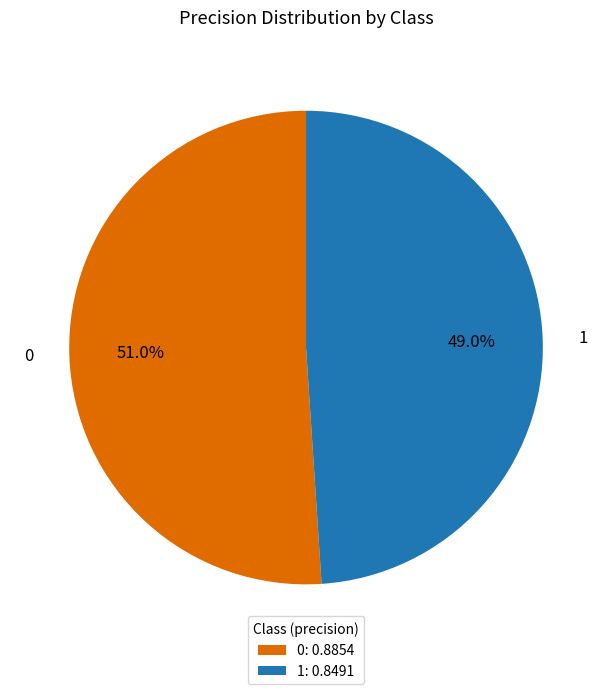

How many segments does this pie chart have?

2